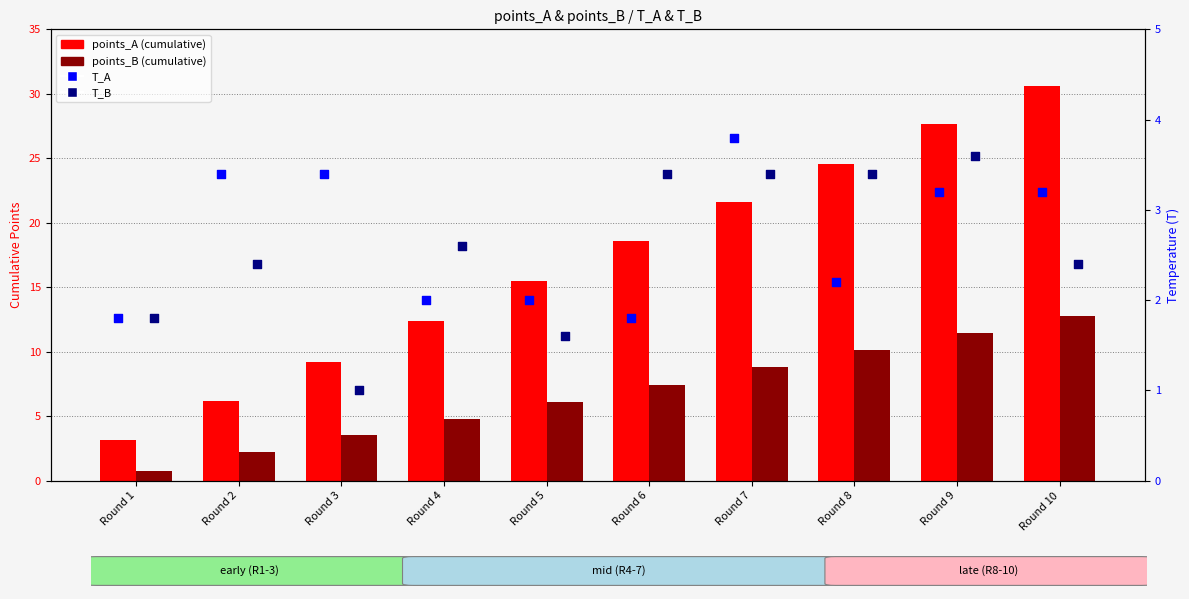

Which series has the widest spread of Y values?

points_A